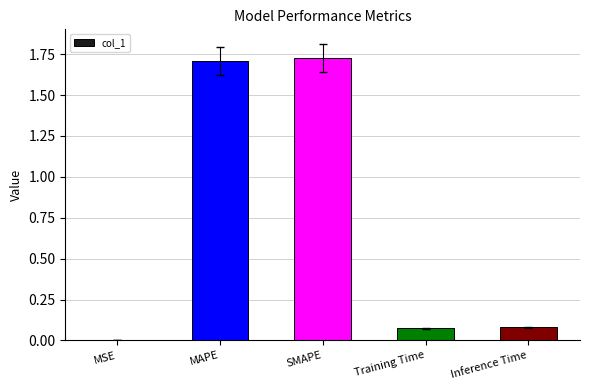

What is the change in value from MSE to Training Time?

+0.1